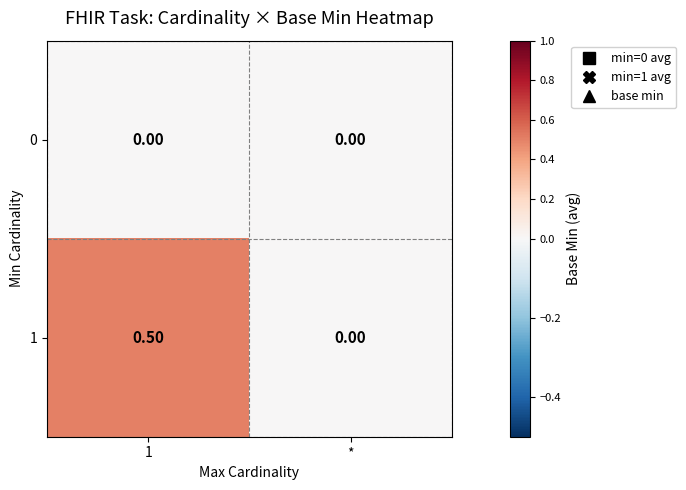

What is the sum of the 1 values at * and 1?

0.5